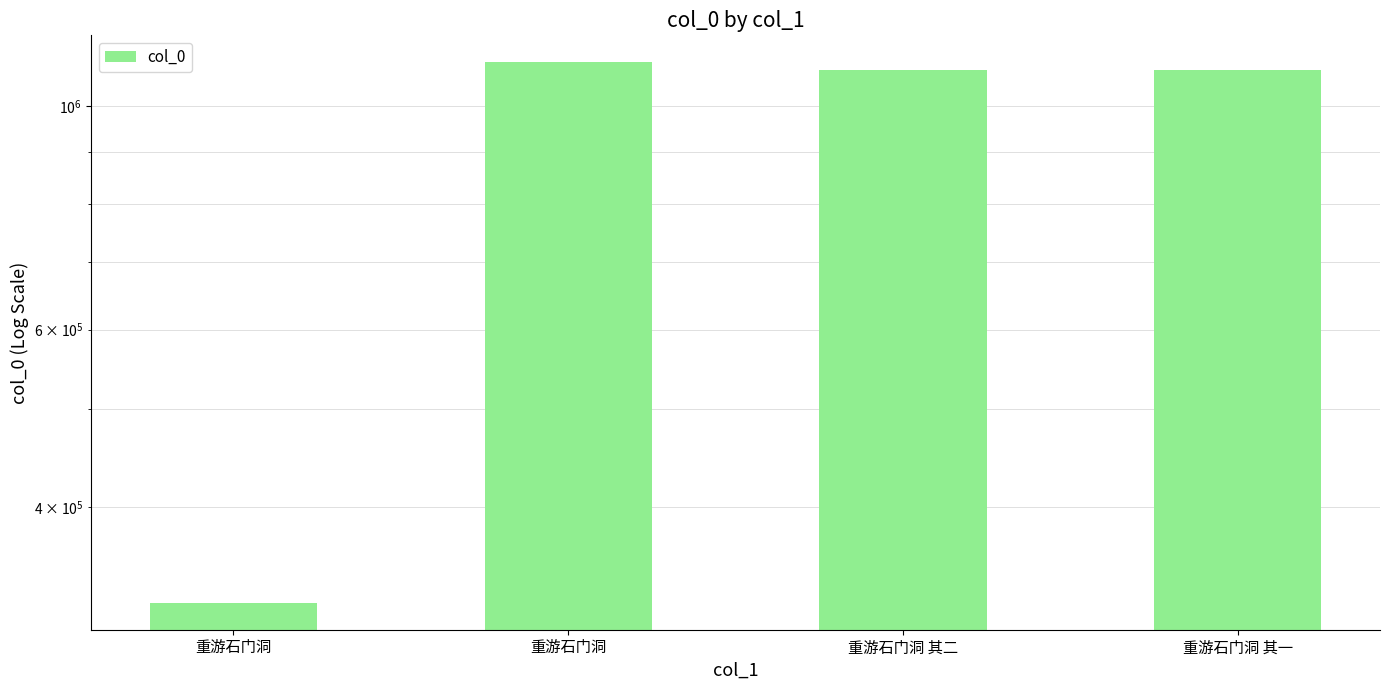

Rank the categories by value from highest to lowest.

重游石门洞, 重游石门洞 其二, 重游石门洞 其一, 重游石门洞